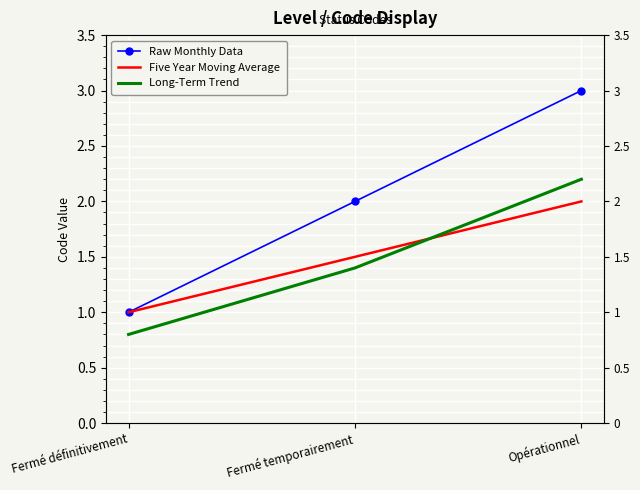

Reading left to right, transcribe all the data shown in this chart.

Raw Monthly Data: 1.0	2.0	3.0
Five Year Moving Average: 1.0	1.5	2.0
Long-Term Trend: 0.8	1.4	2.2